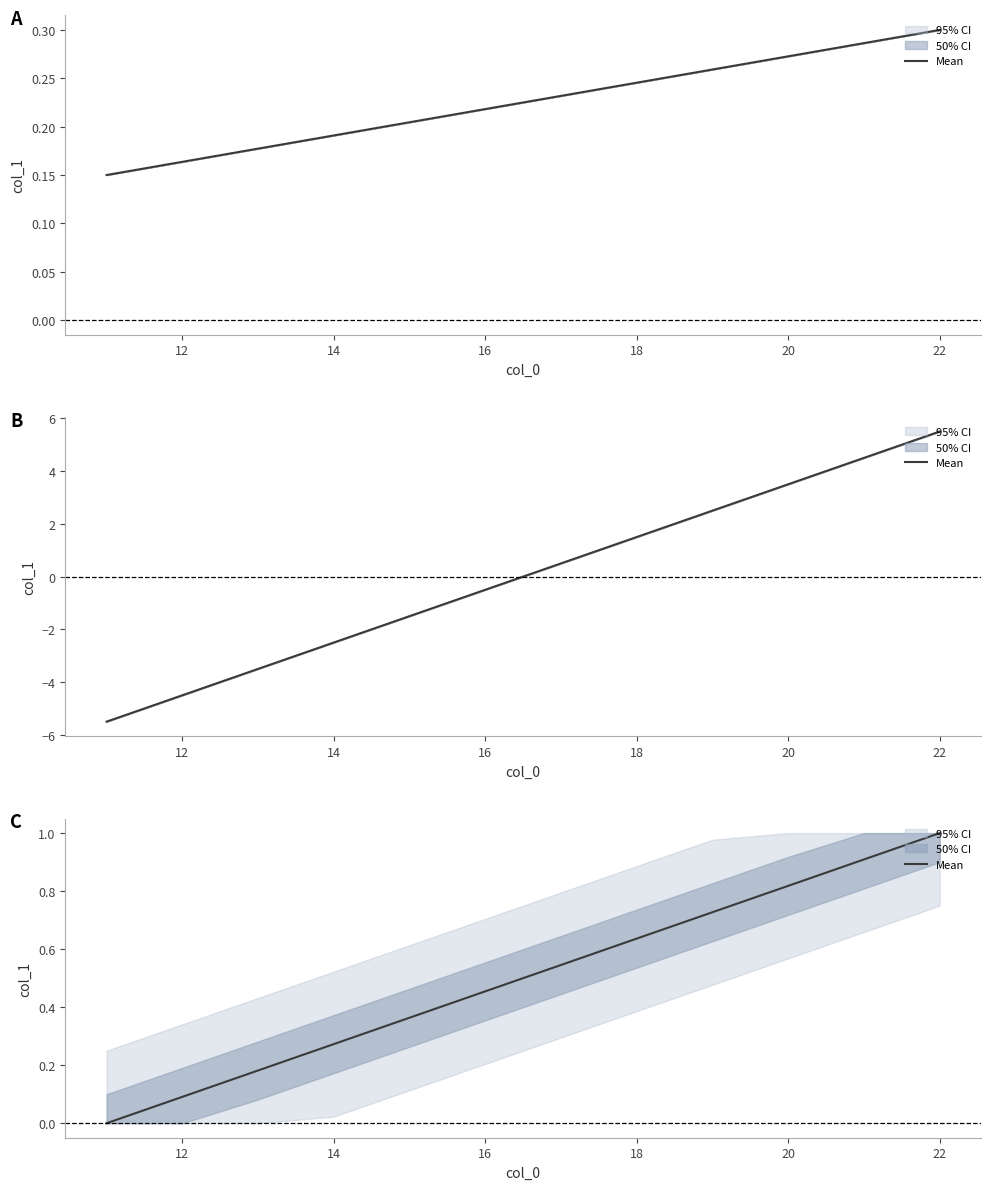

Between 10 and 11, which is larger?

11